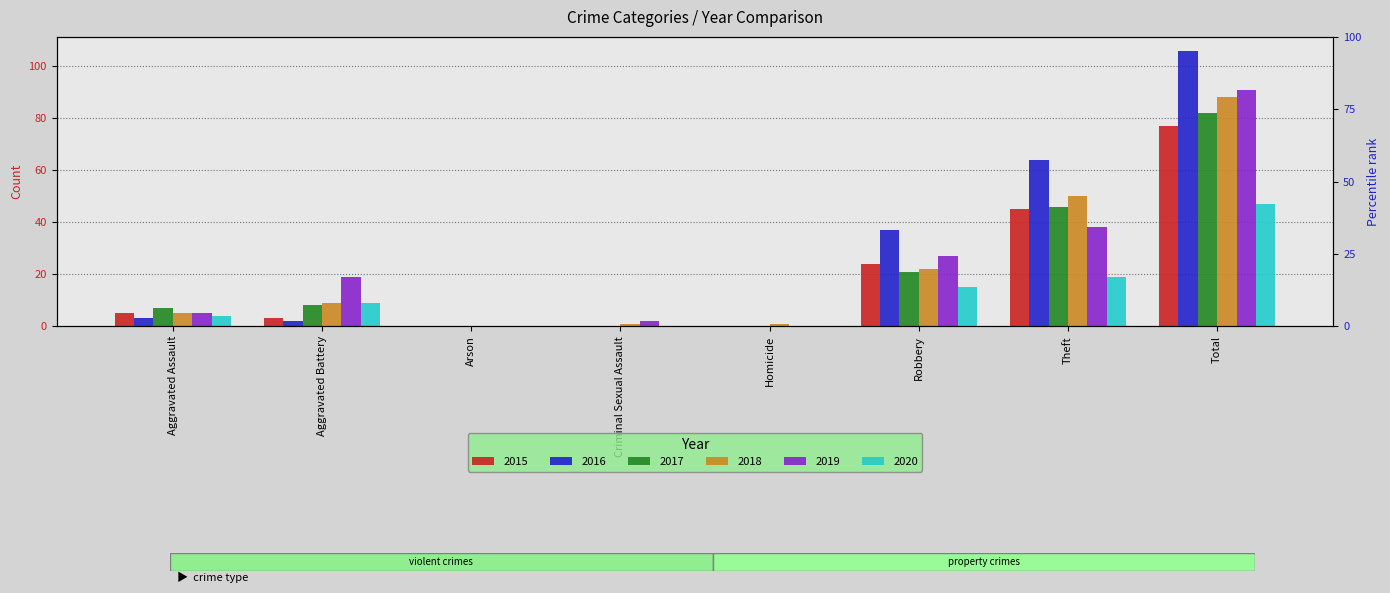

Which has a higher value, Robbery or Criminal Sexual Assault?

Robbery